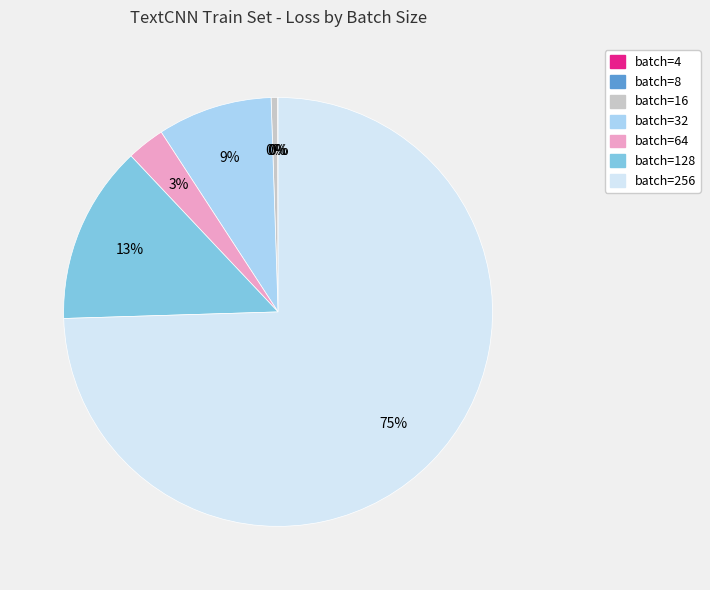

Is the sum of batch=16 and batch=64 greater than half?

No